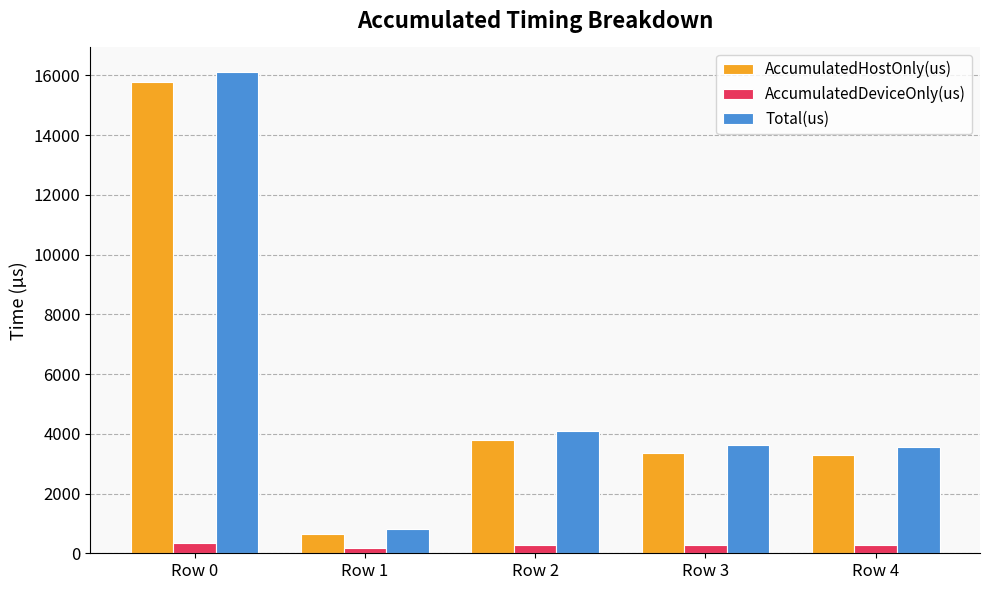

Is the value of Total(us) at Row 4 greater than the value of AccumulatedDeviceOnly(us) at Row 2?

Yes